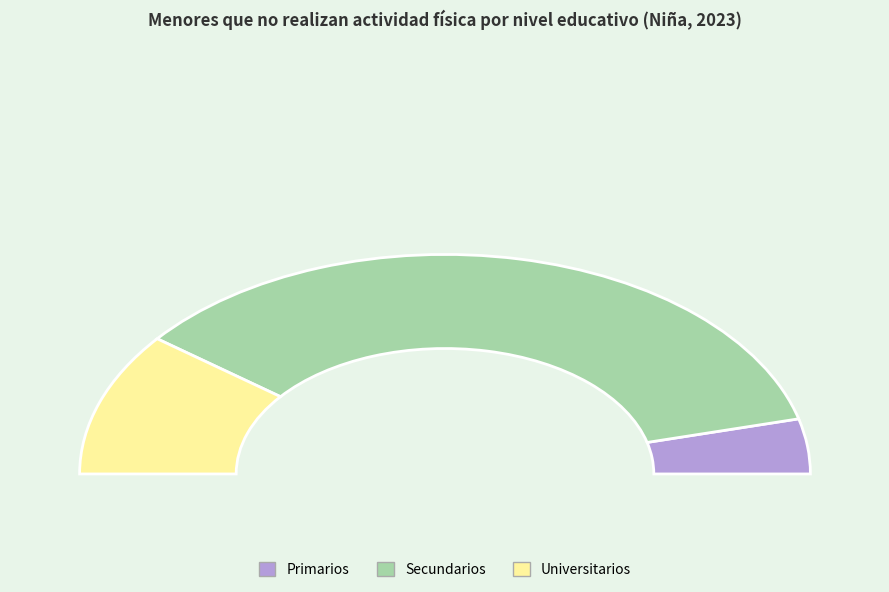

Count the number of slices in the pie.

3